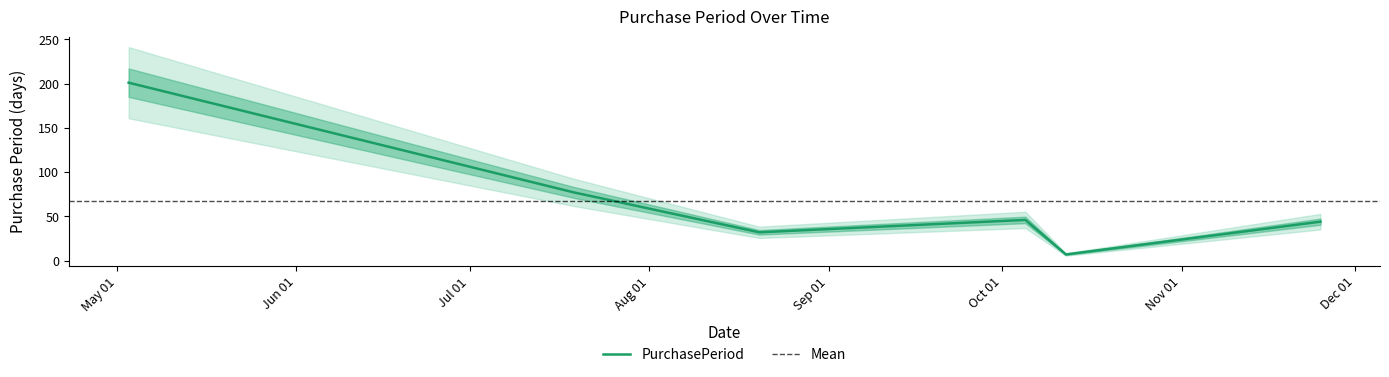

How many values are below 46?

3